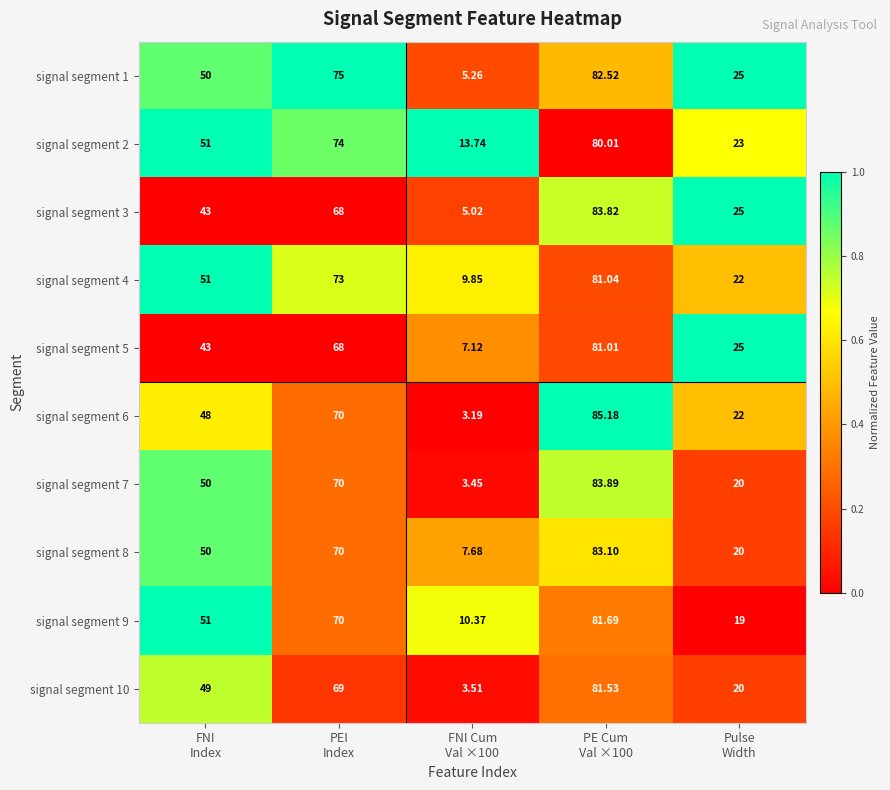

How many categories are shown in the chart?

5